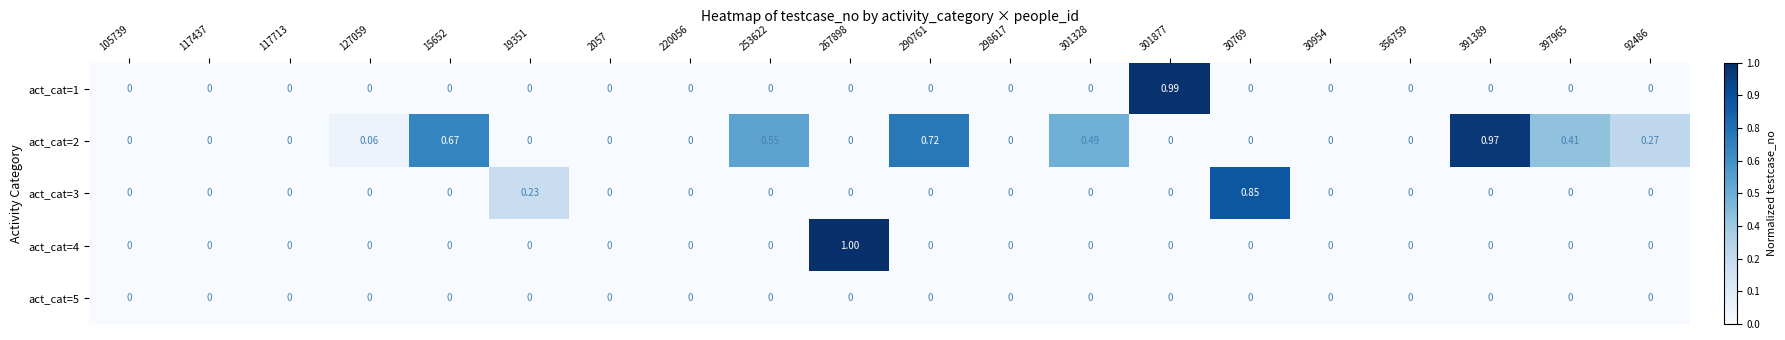

Which category has the lowest value across all series?

105739